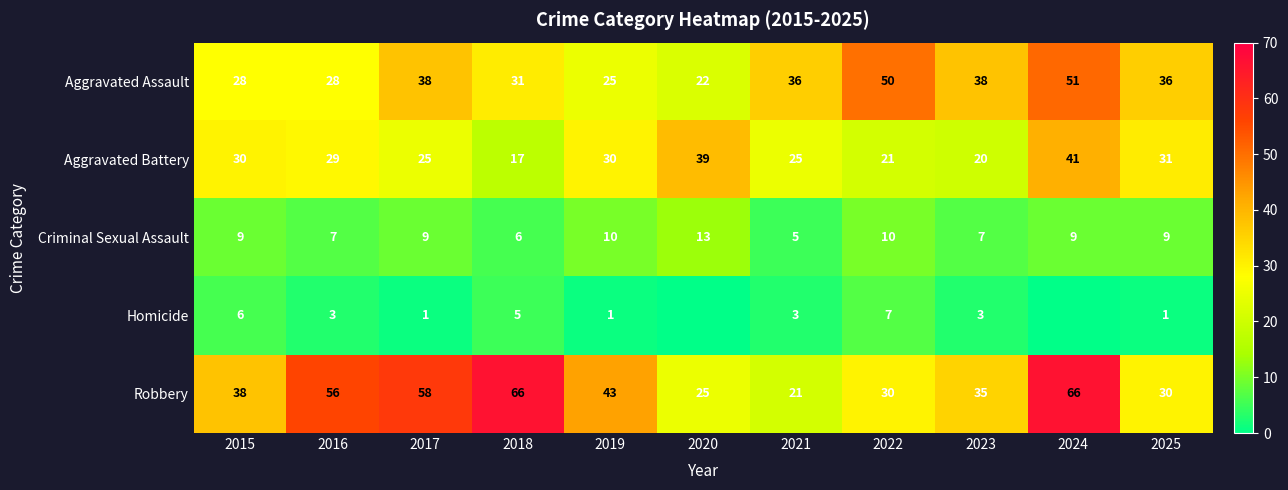

What is the greatest value displayed?

66